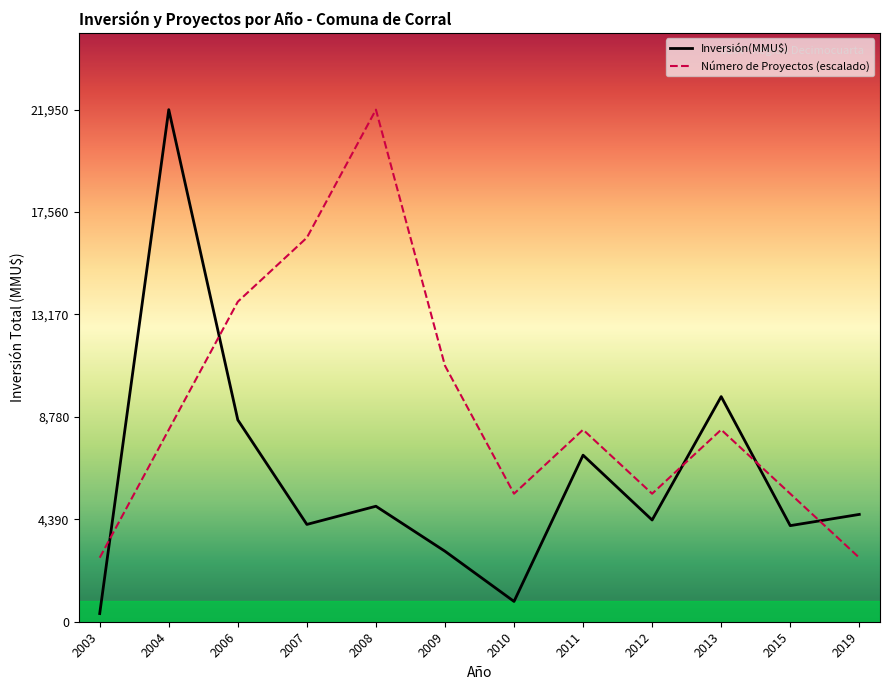

Between 2019 and 2009, which is larger?

2019